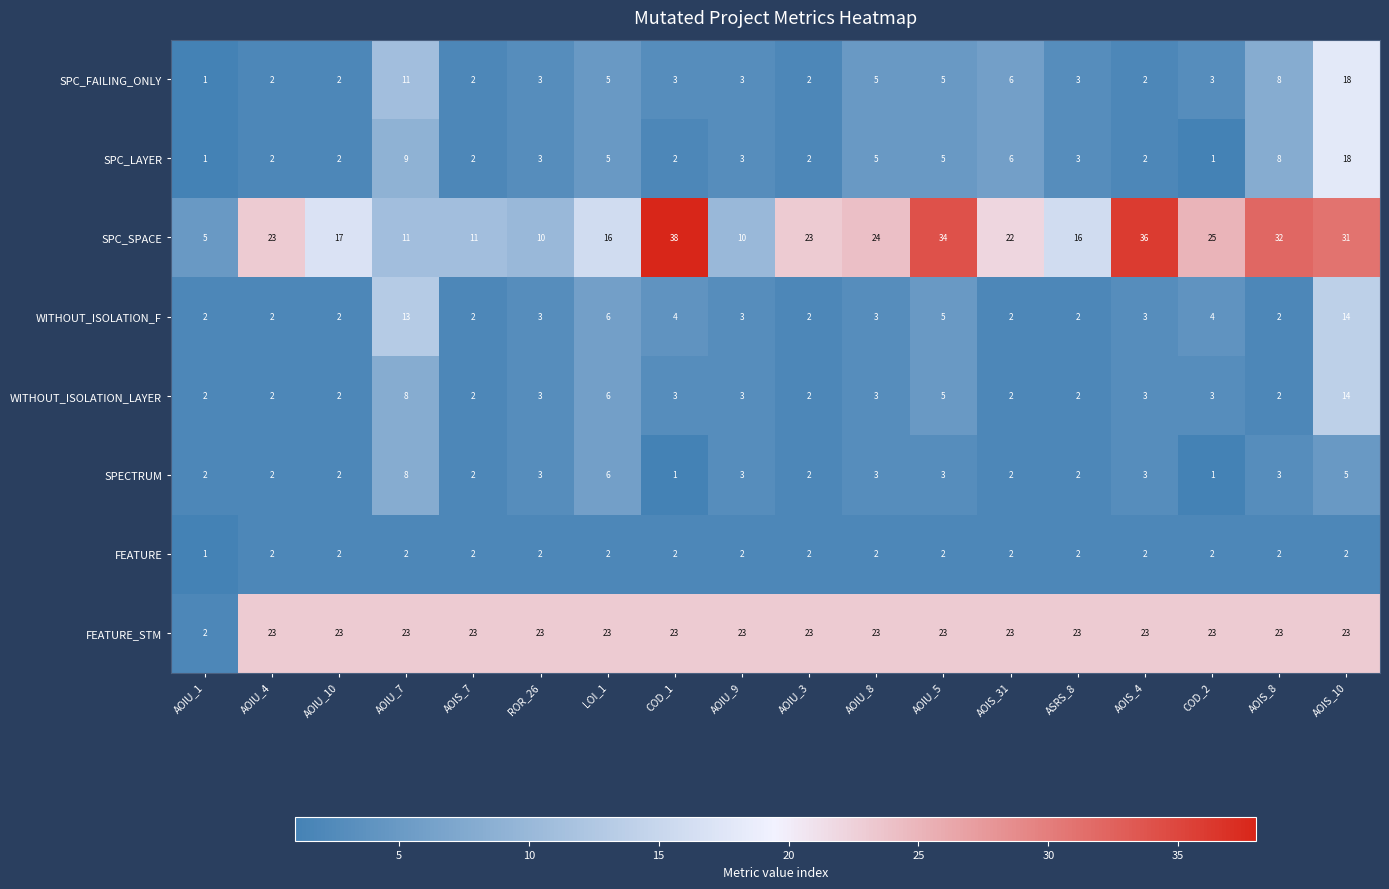

Count the number of data series in this chart.

8